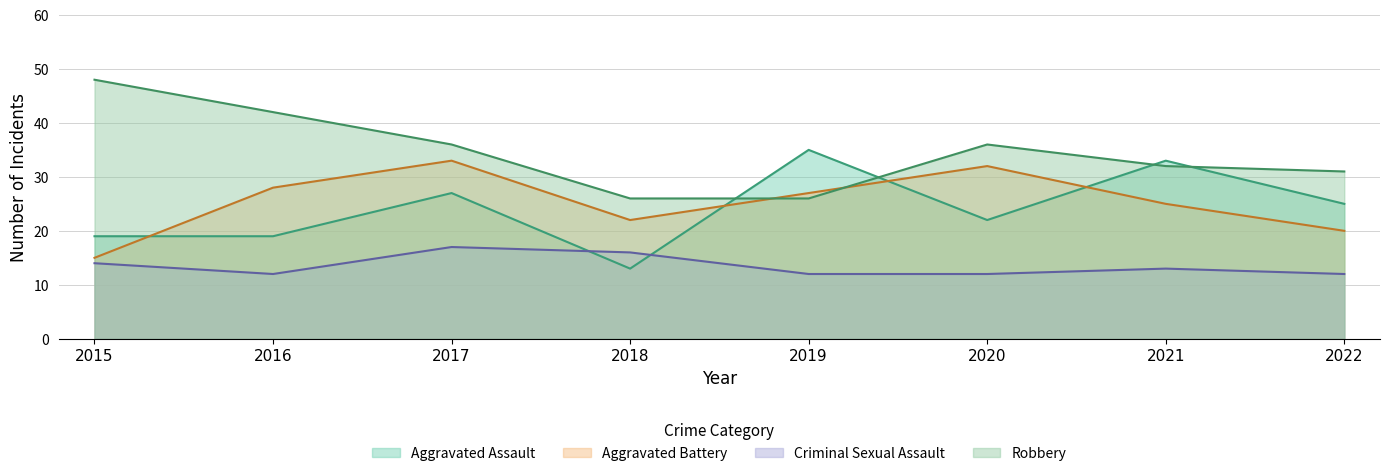

What are all the series names shown in the legend?

Aggravated Assault, Aggravated Battery, Criminal Sexual Assault, Robbery